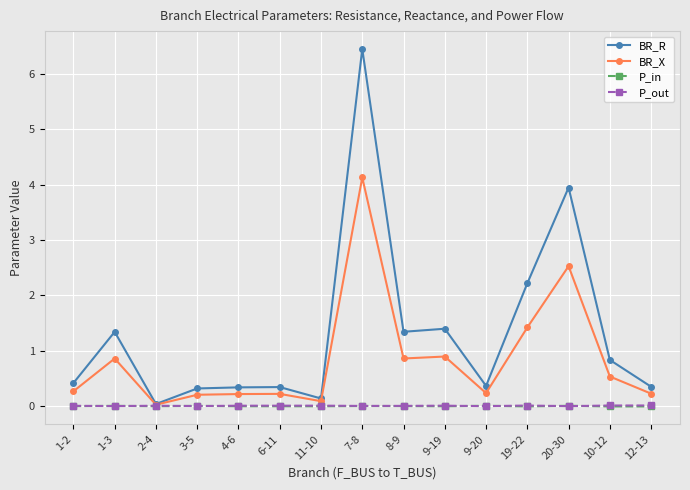

What is the label of the 2nd point from the right?

10-12